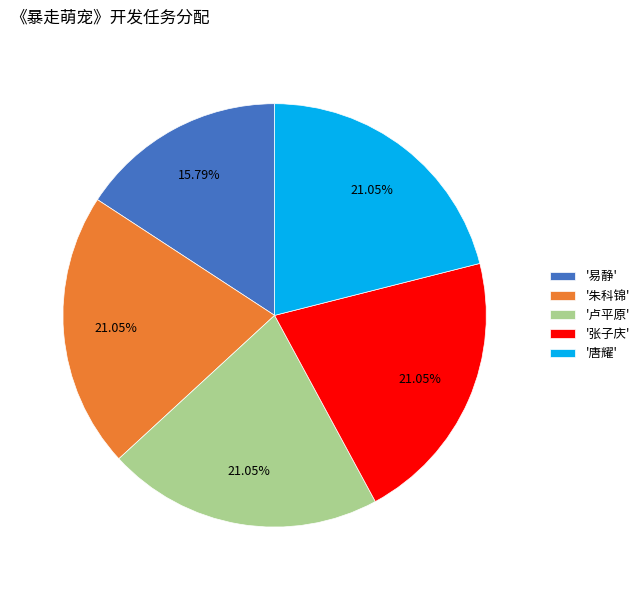

Which slice is the smallest?

'易静'